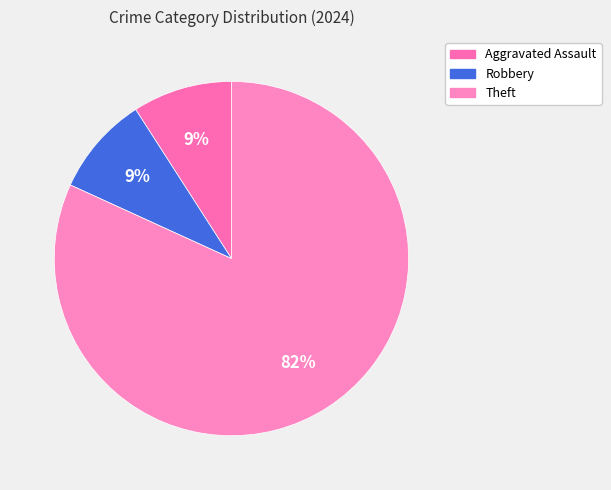

How many segments does this pie chart have?

3